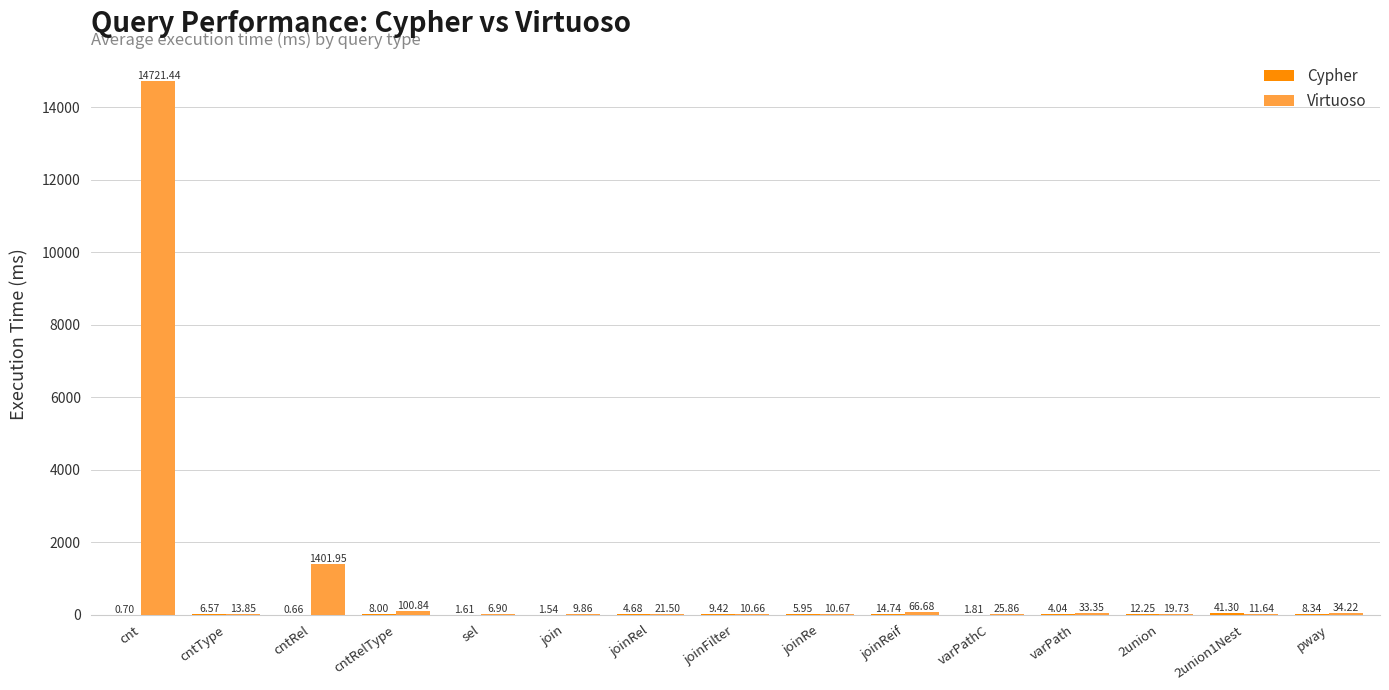

Between cnt and joinRel, which series saw the biggest shift?

Virtuoso